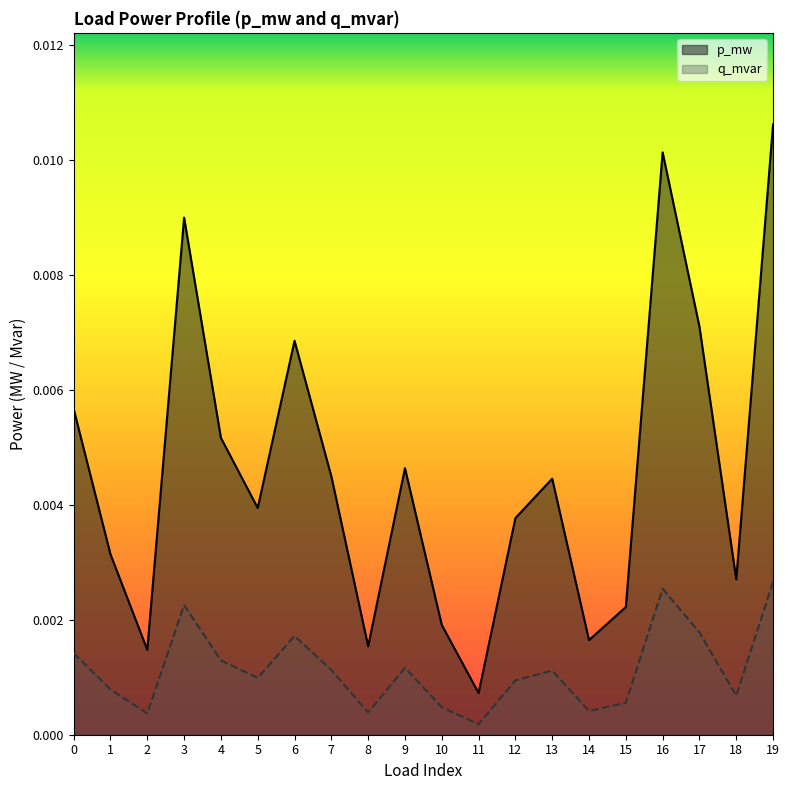

True or false: p_mw has more than 2 interior local peaks.

True